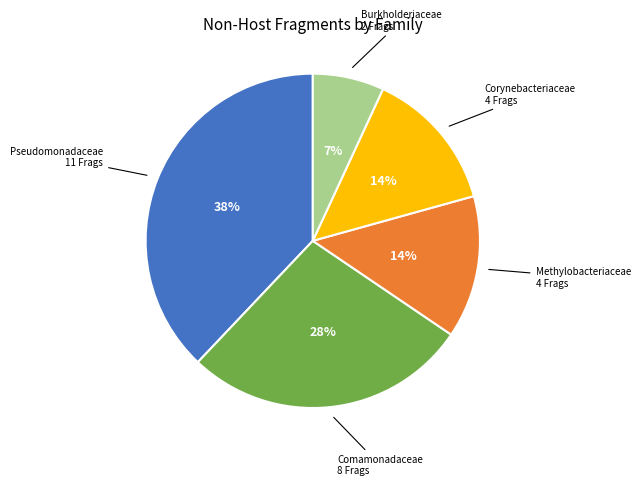

Is there any slice that represents more than half of the pie?

No